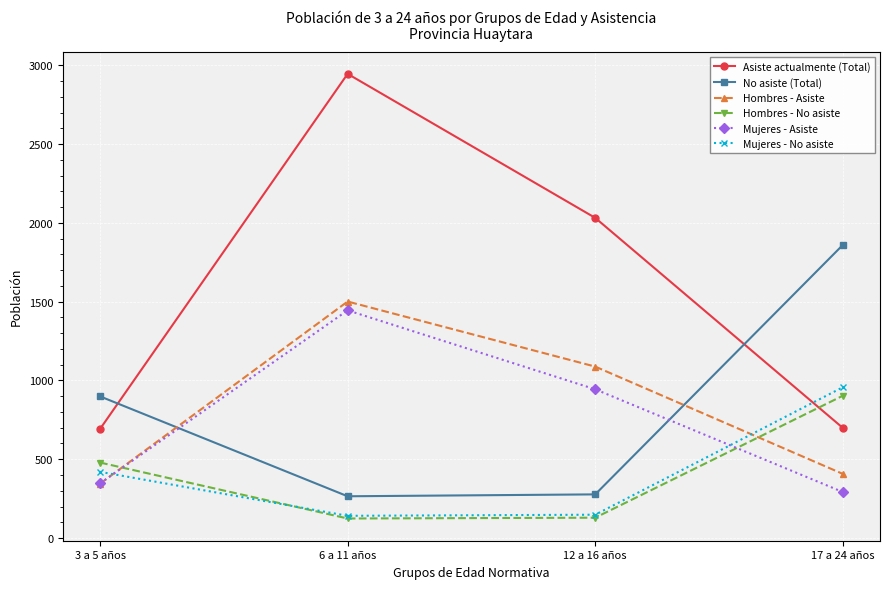

List the series in order of their peak value, highest first.

Asiste actualmente (Total), No asiste (Total), Hombres - Asiste, Mujeres - Asiste, Mujeres - No asiste, Hombres - No asiste